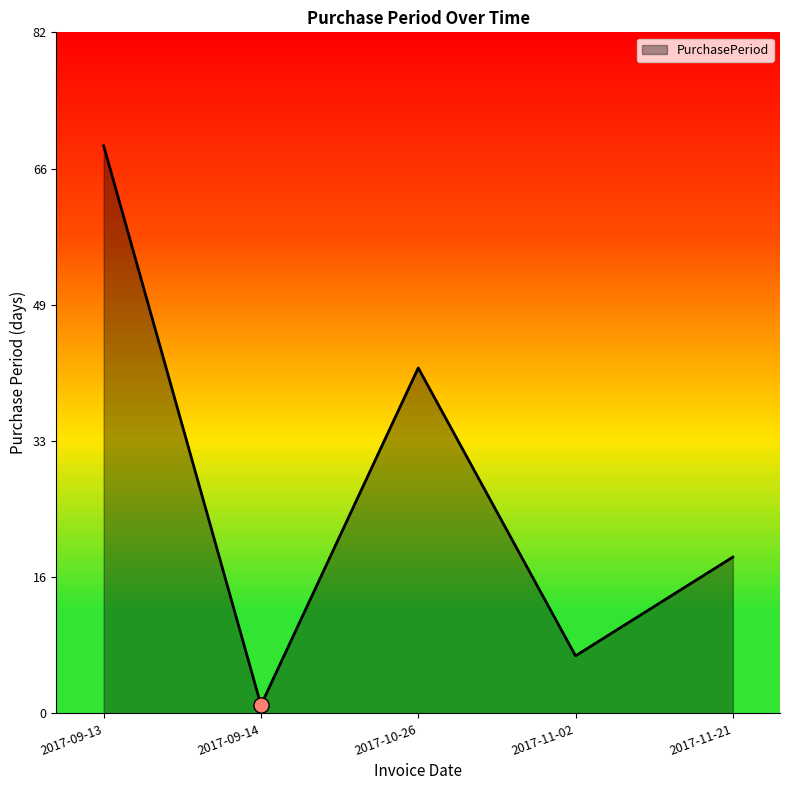

What is the ratio of the value at 2017-11-21 to the value at 2017-09-14?

19.0